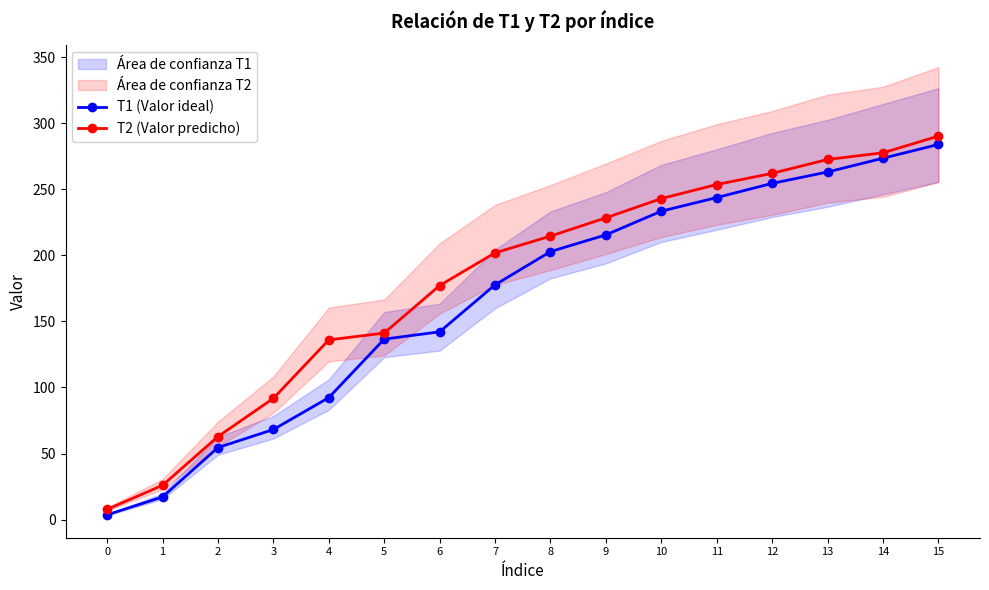

Reading left to right, extract all data points from this chart.

T1 (Valor ideal): 3.6	17.2	54.5	68.2	92.3	136.6	142.1	177.7	202.8	215.5	233.4	243.7	254.5	263.1	273.5	283.9
T2 (Valor predicho): 7.8	26.0	62.8	91.8	136.0	141.2	177.2	201.9	214.6	228.4	243.0	253.6	262.1	272.6	277.6	290.3